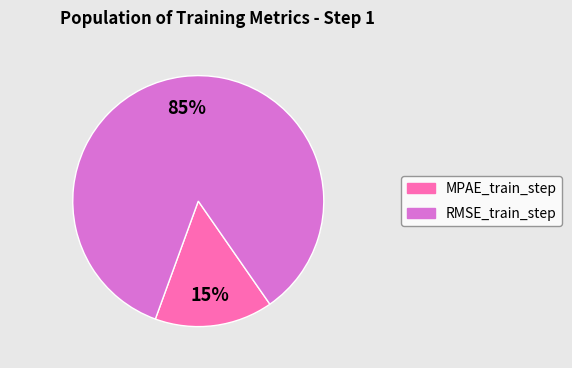

The MPAE_train_step slice represents 21% of the pie. True or false?

False